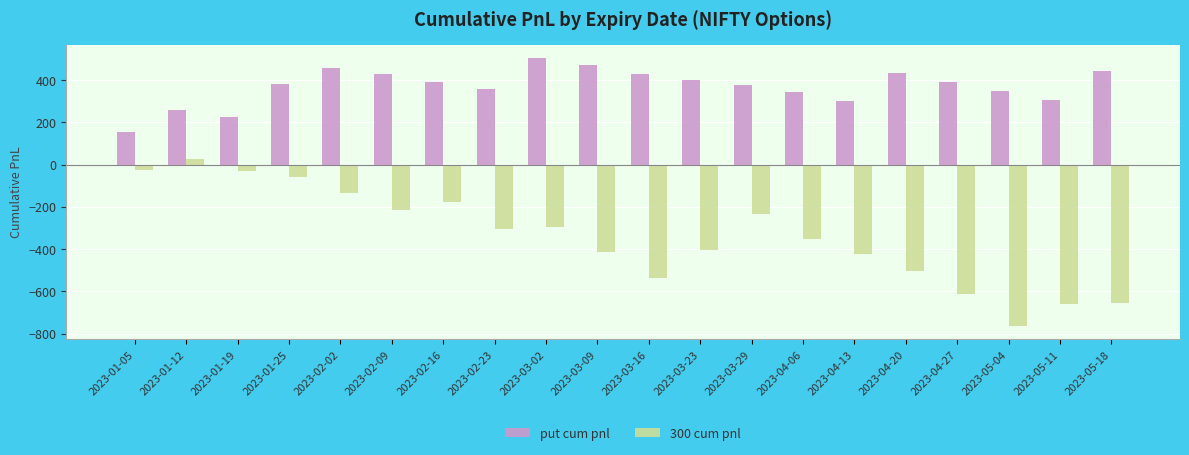

List the series in order of their peak value, lowest first.

300 cum pnl, put cum pnl